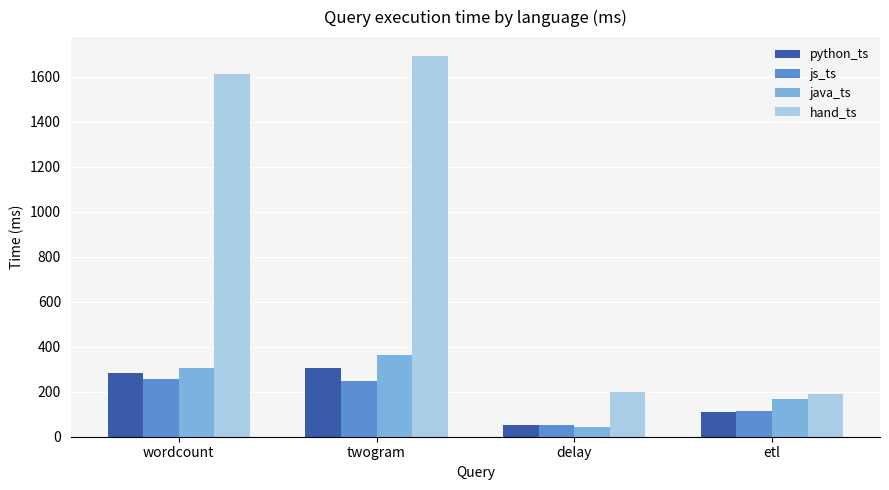

What is the label of the 1st bar from the left?

wordcount